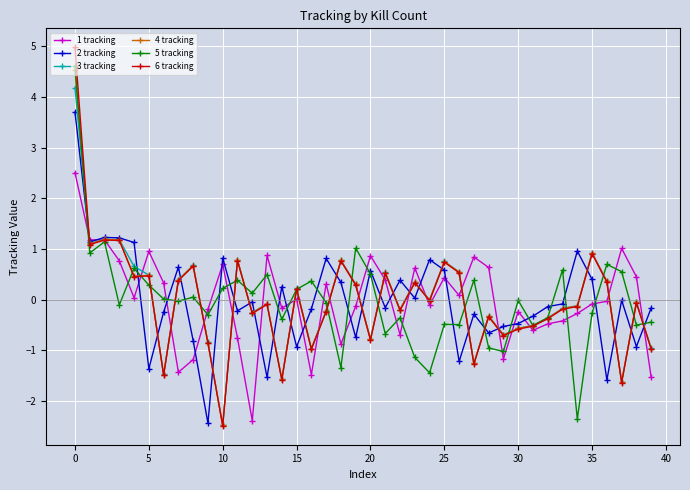

Which series has the widest spread of values?

6 tracking